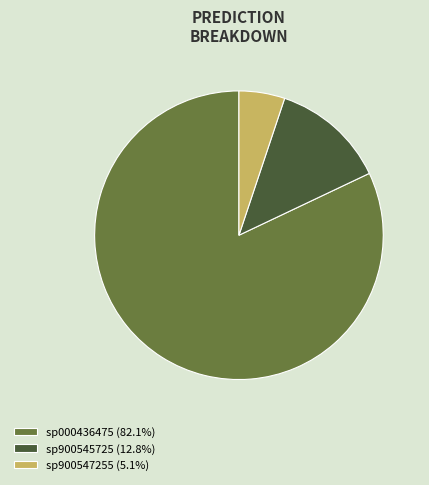

Combined, do sp900545725 (12.8%) and sp900547255 (5.1%) account for over 50%?

No